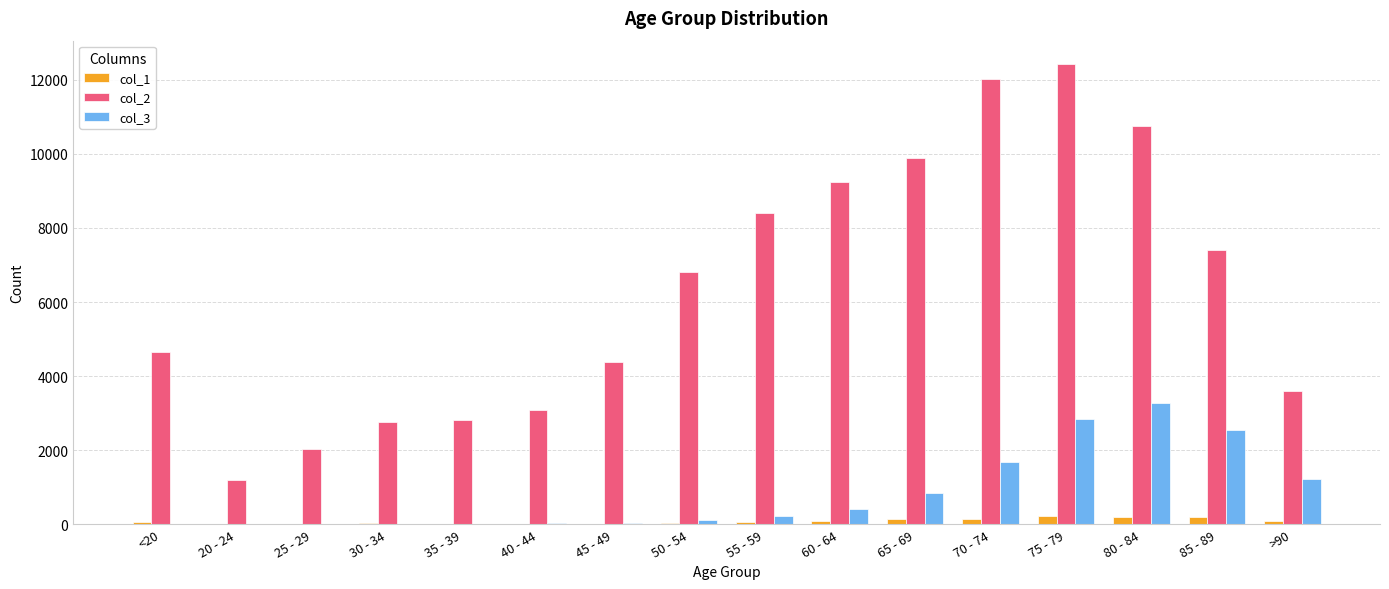

The value of col_2 at <20 is 2990. True or false?

False